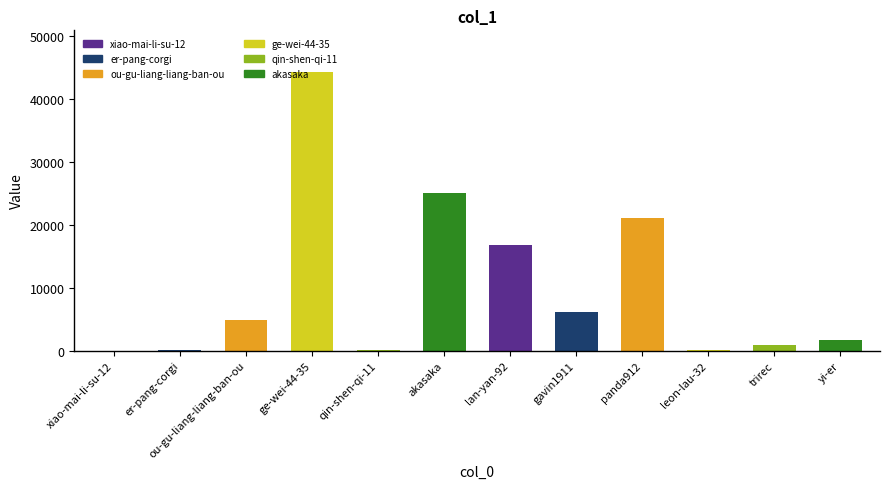

Where is the data nearest to the value 22160?

panda912